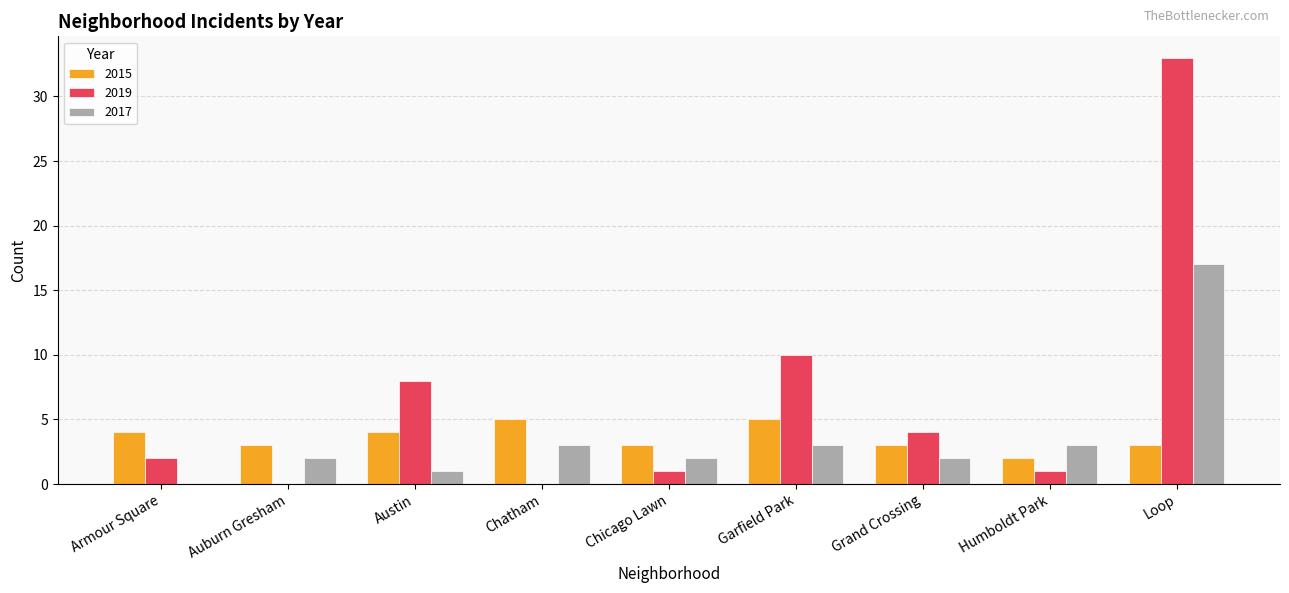

Is the value of 2017 at Humboldt Park greater than the value of 2019 at Garfield Park?

No